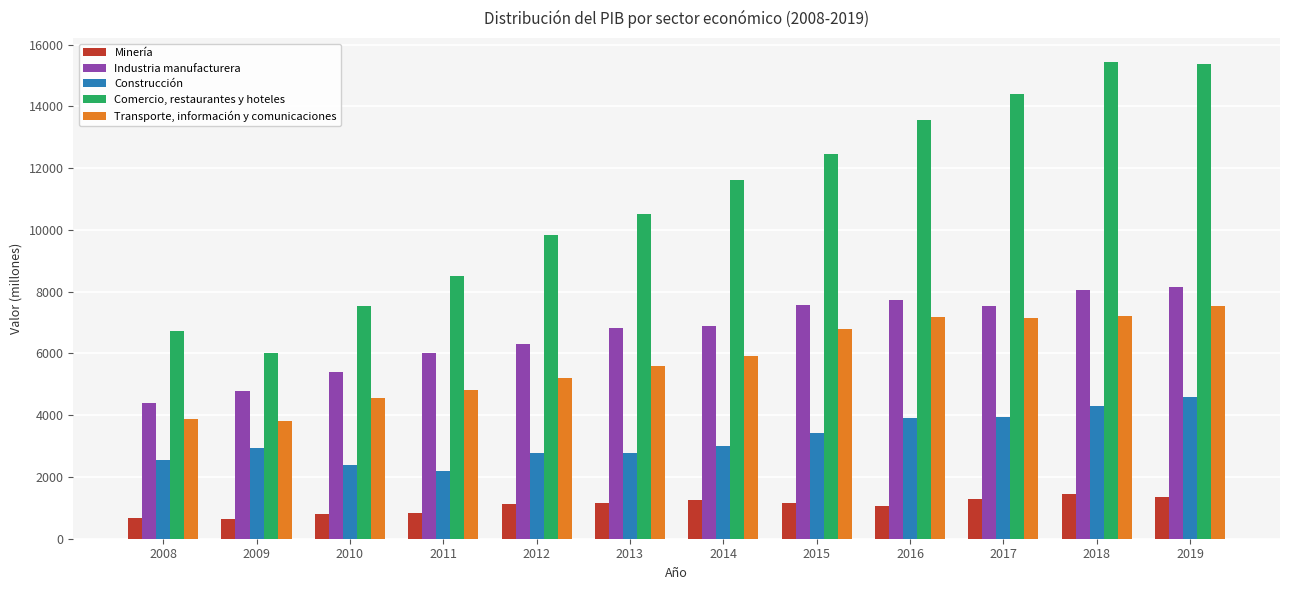

What is the sum of all Comercio, restaurantes y hoteles values?

132006